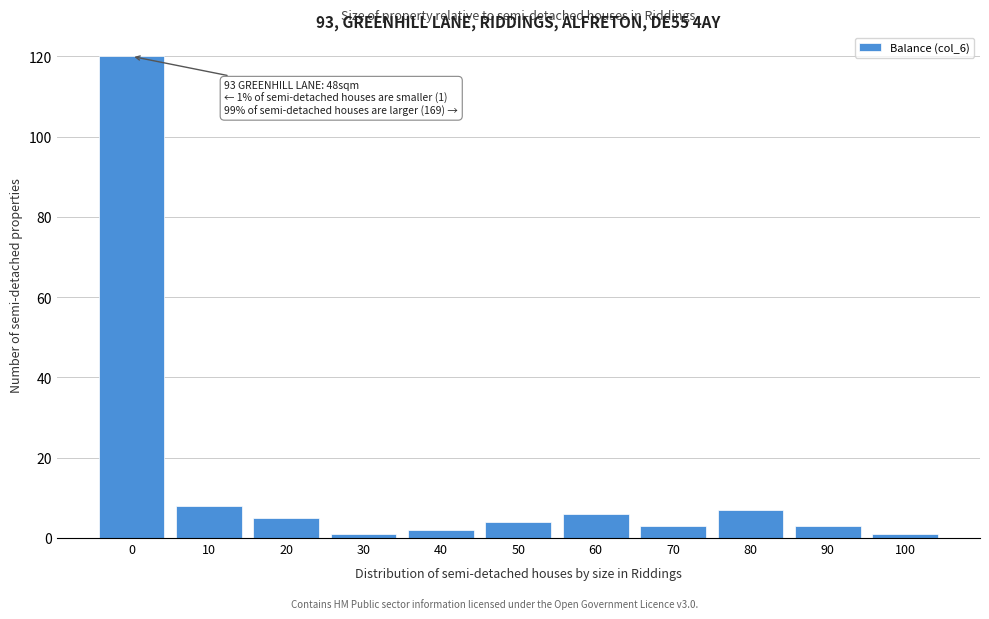

Reading left to right, extract all data points from this chart.

120	8	5	1	2	4	6	3	7	3	1